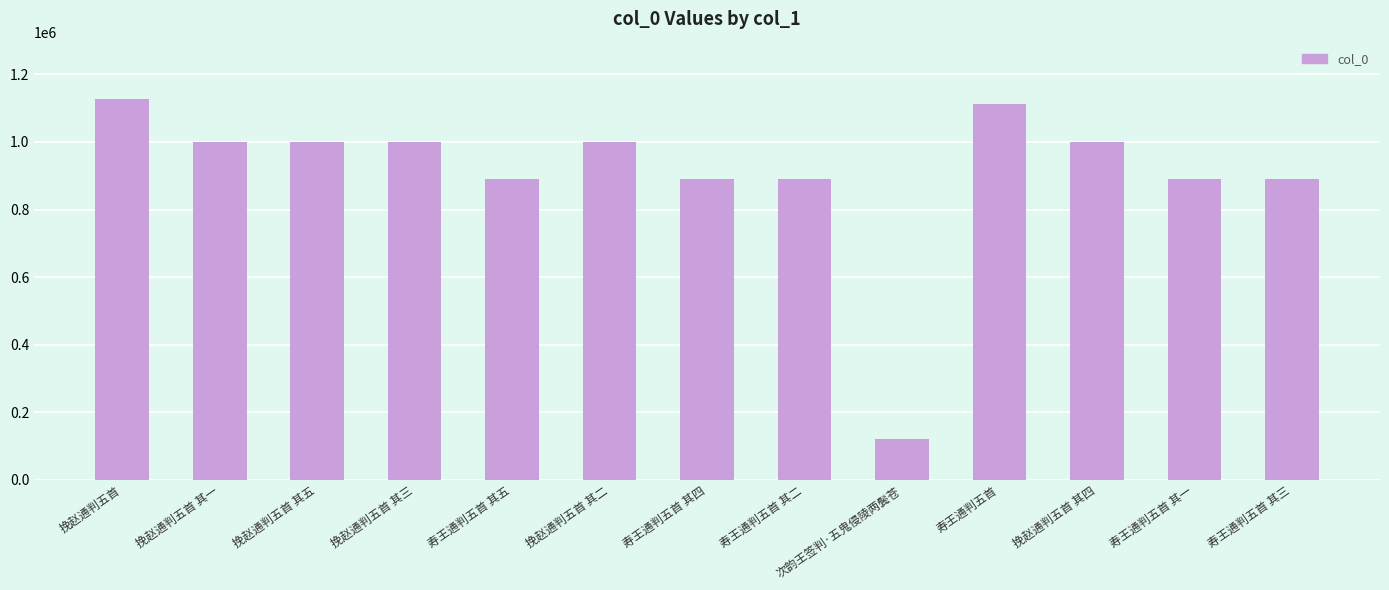

What is the ratio of the value at 寿王通判五首 其五 to the value at 挽赵通判五首?

0.8